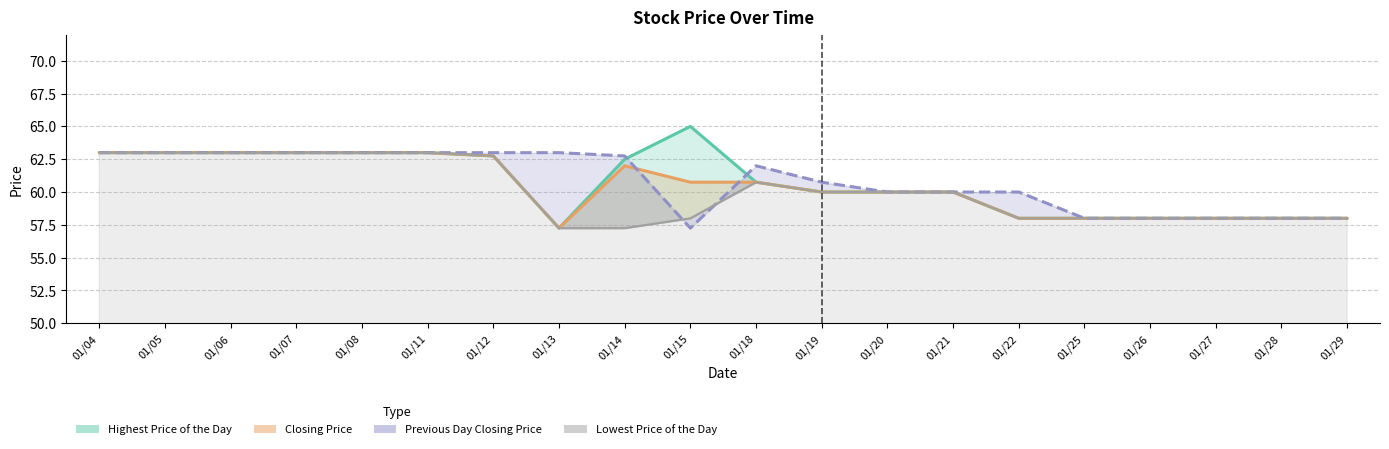

The Previous Day Closing Price series shows 32.1 at 01/05. True or false?

False